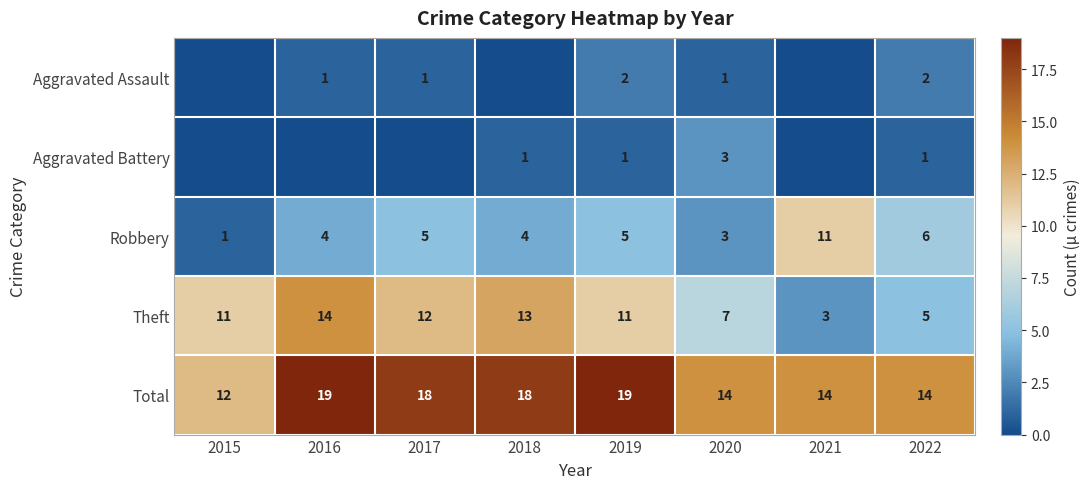

The value of Theft at 2019 is 3. True or false?

False